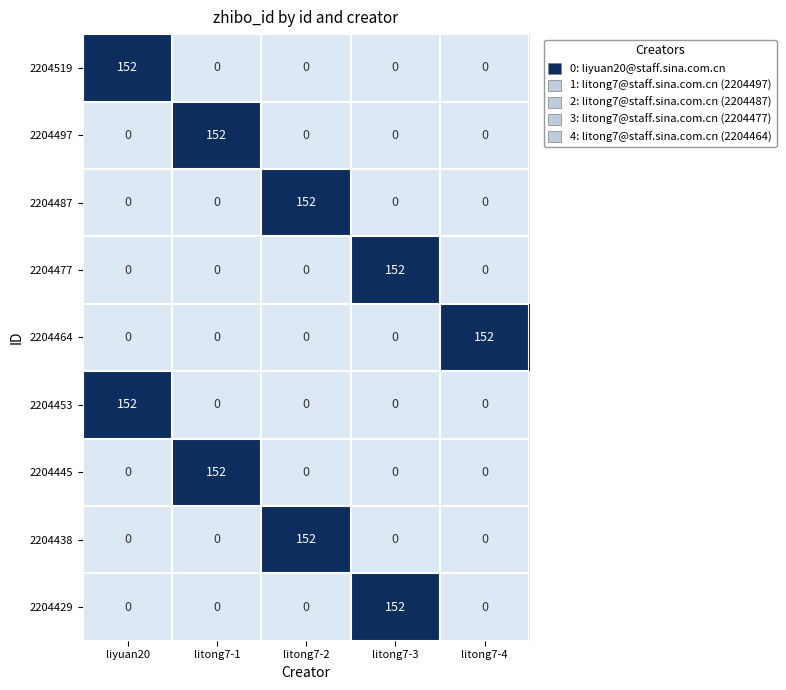

True or false: 2204477 has a value of 0 at litong7-4.

True